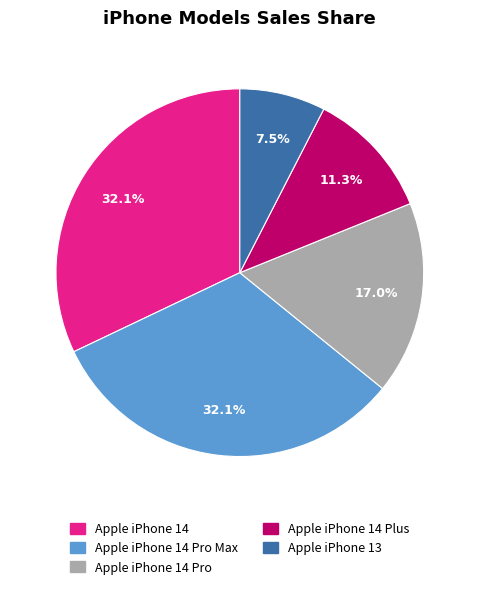

To the nearest percent, what is the average slice percentage?

20%